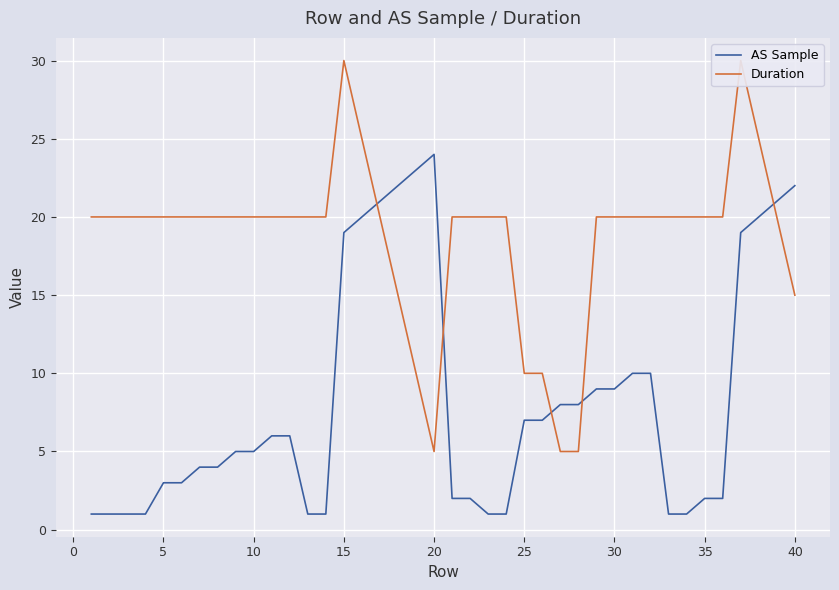

What is the highest value of the AS Sample series?

24